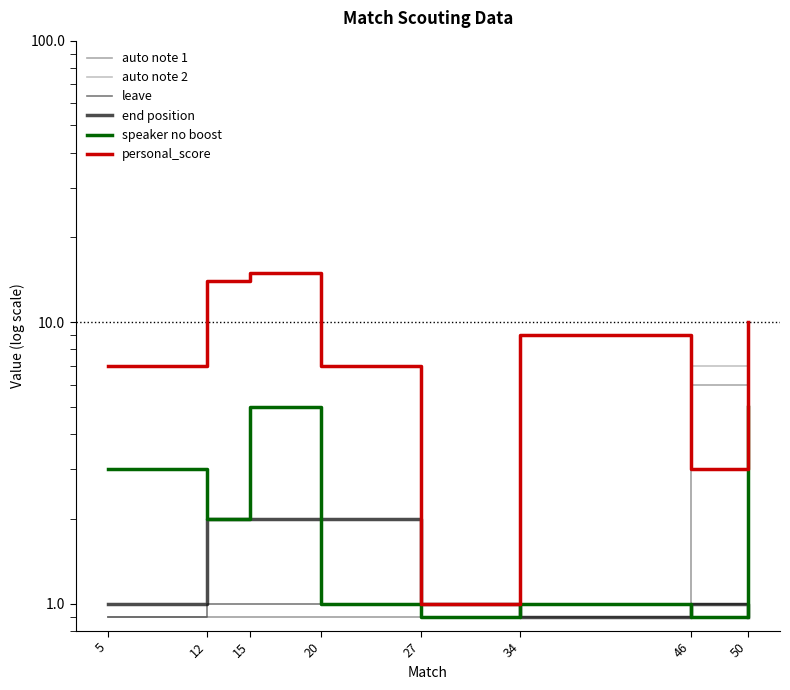

True or false: end position and personal_score intersect in this chart.

False